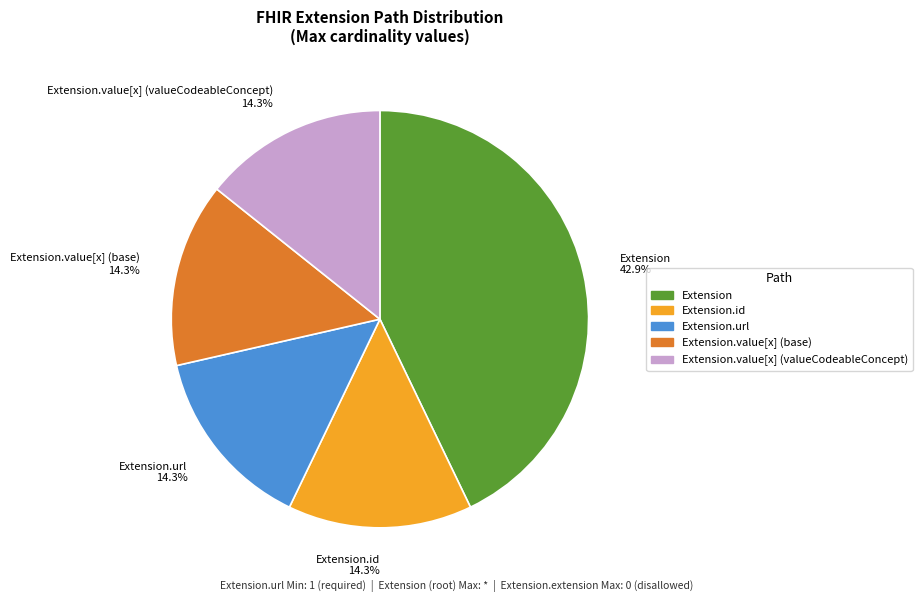

What is the ratio of the value at Extension.id 14.3% to the value at Extension 42.9%?

0.3